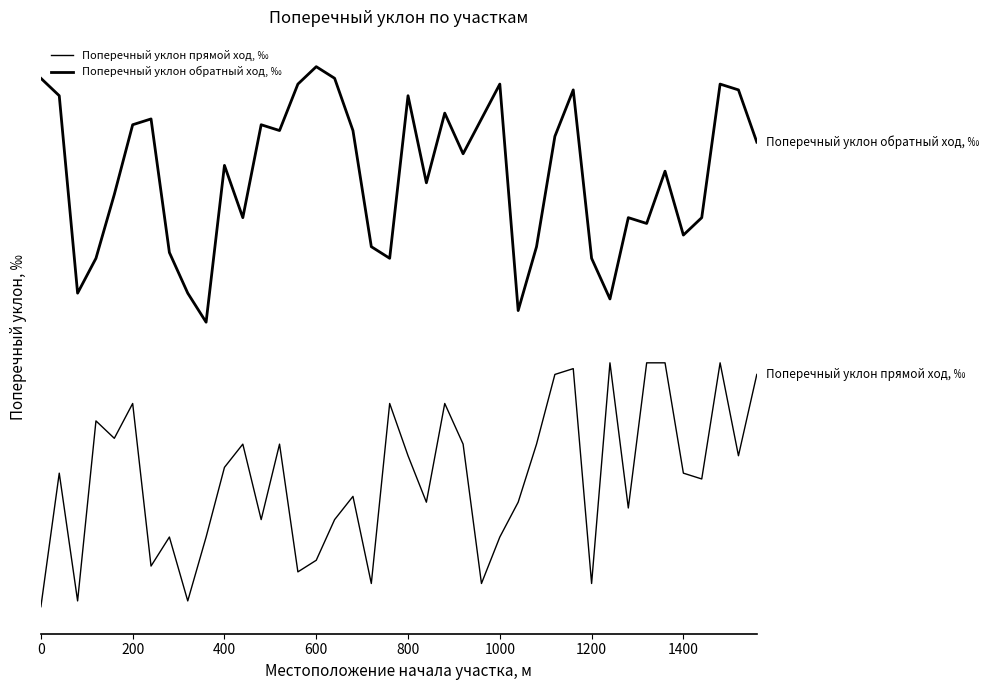

Where does the Поперечный уклон прямой ход, ‰ series first go above 2?

600